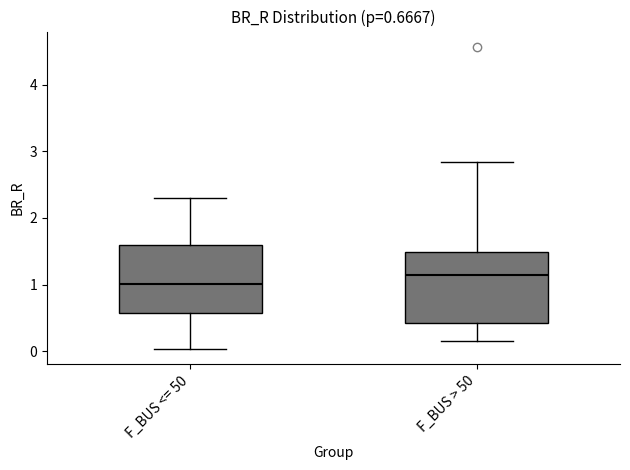

Which box has the lowest median line?

F_BUS <= 50